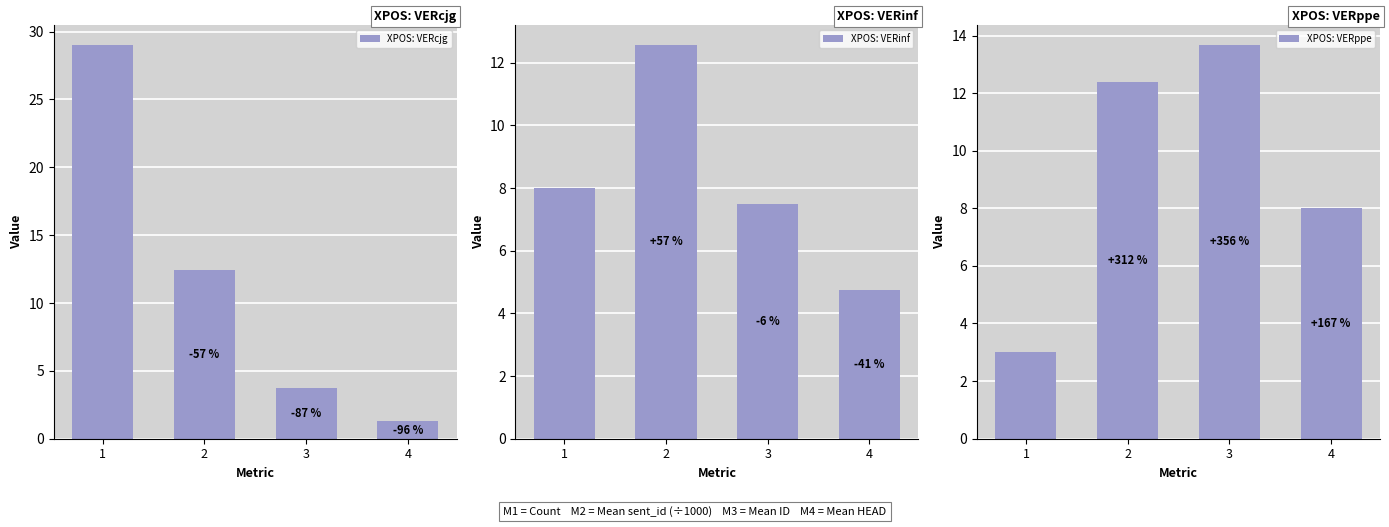

What is the sum of all XPOS: VERcjg values?

46.4